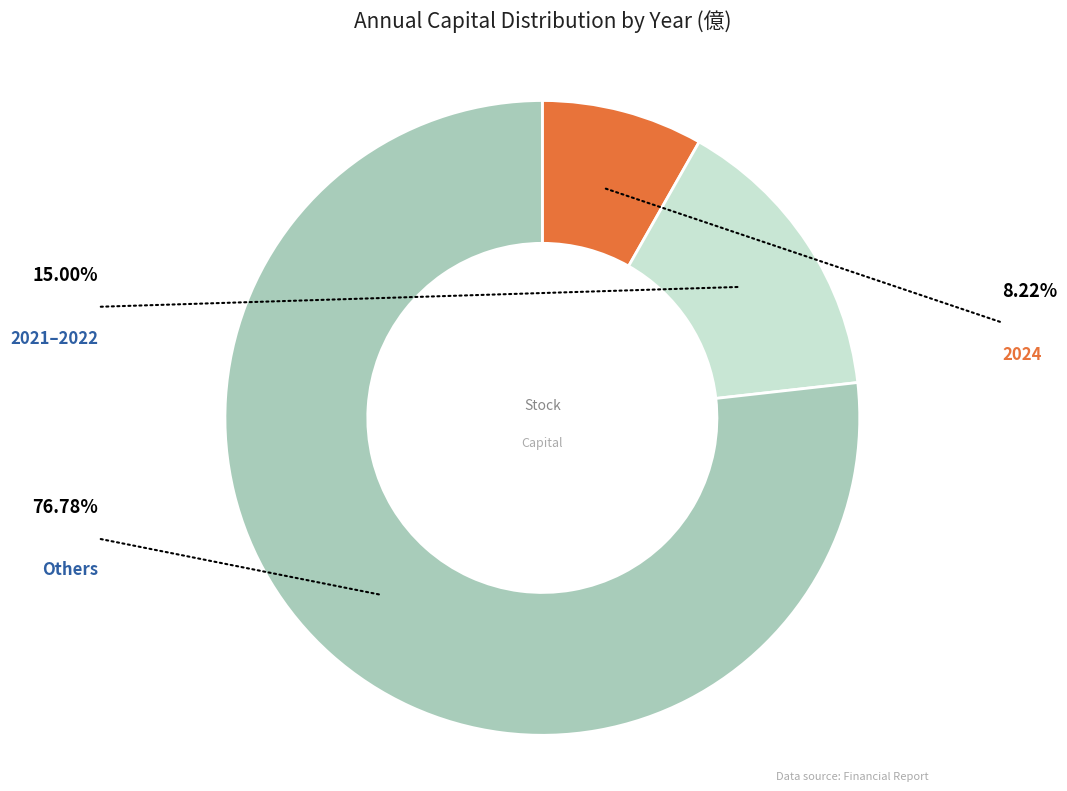

Does any single category account for the majority?

Yes